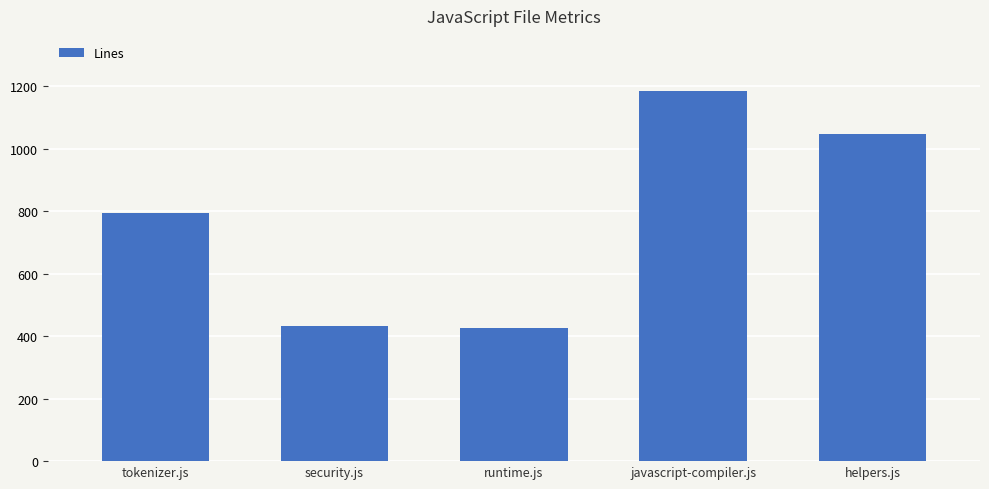

What is the change in value from tokenizer.js to helpers.js?

+251